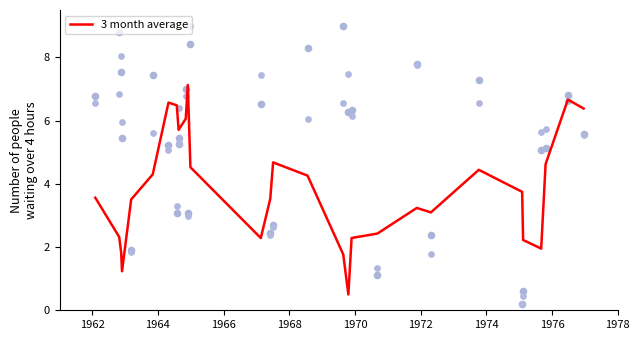

At how many categories does at least one series exceed 7?

11